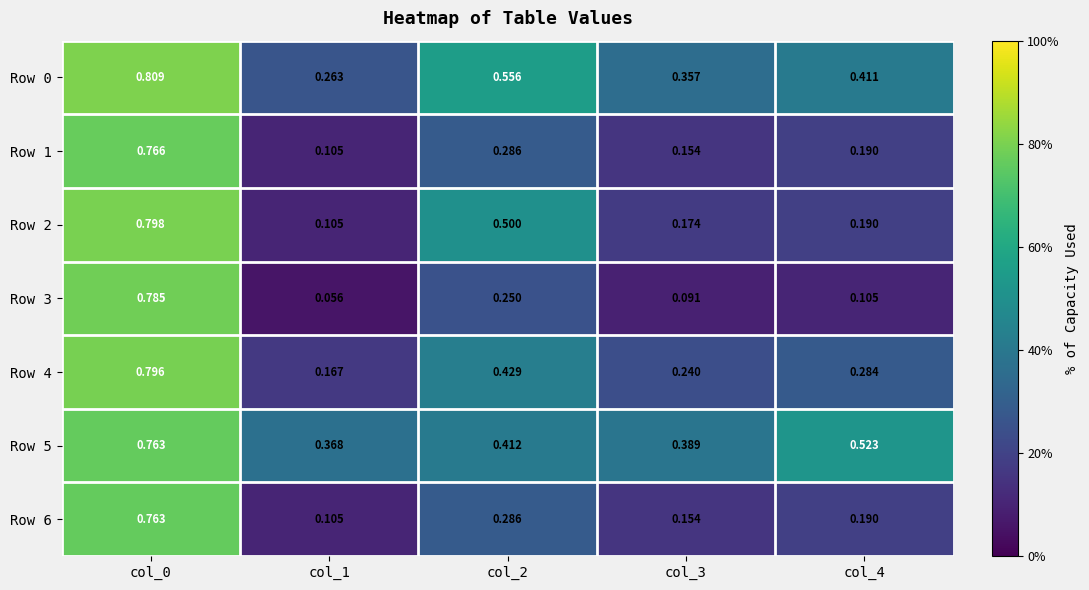

Which series changed the most between col_1 and col_2?

Row 2